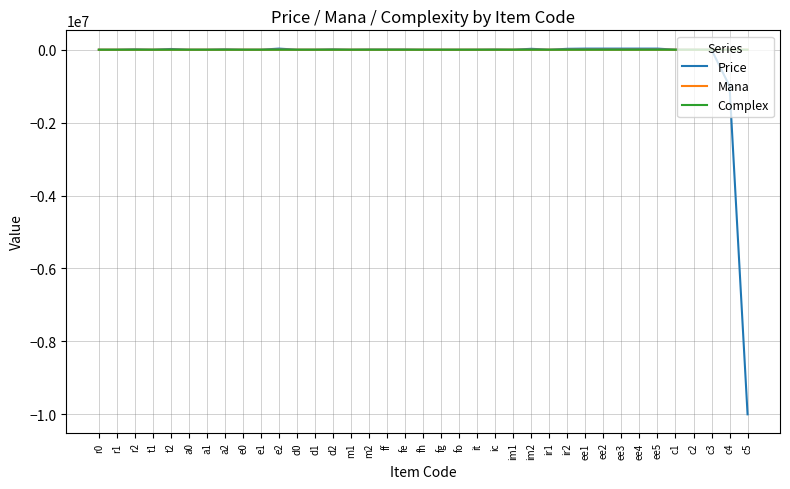

What is the total value across all series at ir1?

781